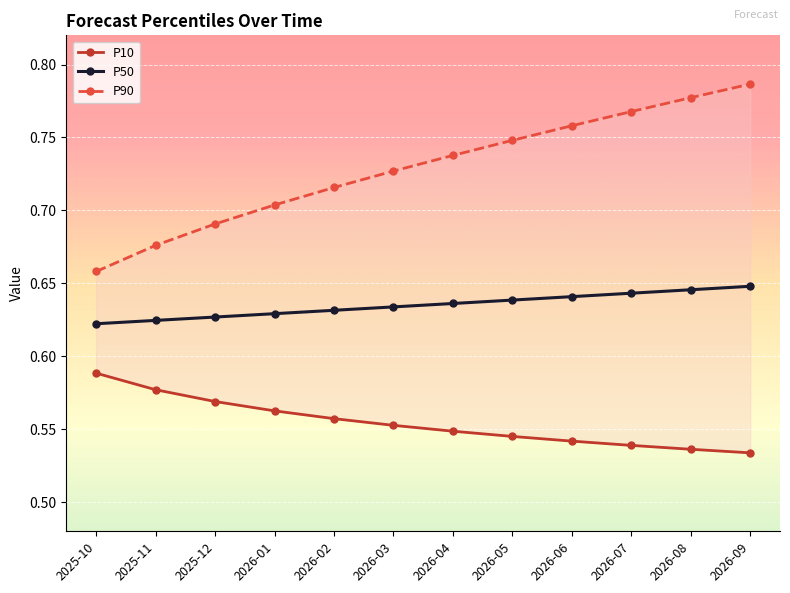

Reading left to right, list all the values displayed in this chart.

P10: 2025-10=0.6	2025-11=0.6	2025-12=0.6	2026-01=0.6	2026-02=0.6	2026-03=0.6	2026-04=0.5	2026-05=0.5	2026-06=0.5	2026-07=0.5	2026-08=0.5	2026-09=0.5
P50: 2025-10=0.6	2025-11=0.6	2025-12=0.6	2026-01=0.6	2026-02=0.6	2026-03=0.6	2026-04=0.6	2026-05=0.6	2026-06=0.6	2026-07=0.6	2026-08=0.6	2026-09=0.6
P90: 2025-10=0.7	2025-11=0.7	2025-12=0.7	2026-01=0.7	2026-02=0.7	2026-03=0.7	2026-04=0.7	2026-05=0.7	2026-06=0.8	2026-07=0.8	2026-08=0.8	2026-09=0.8